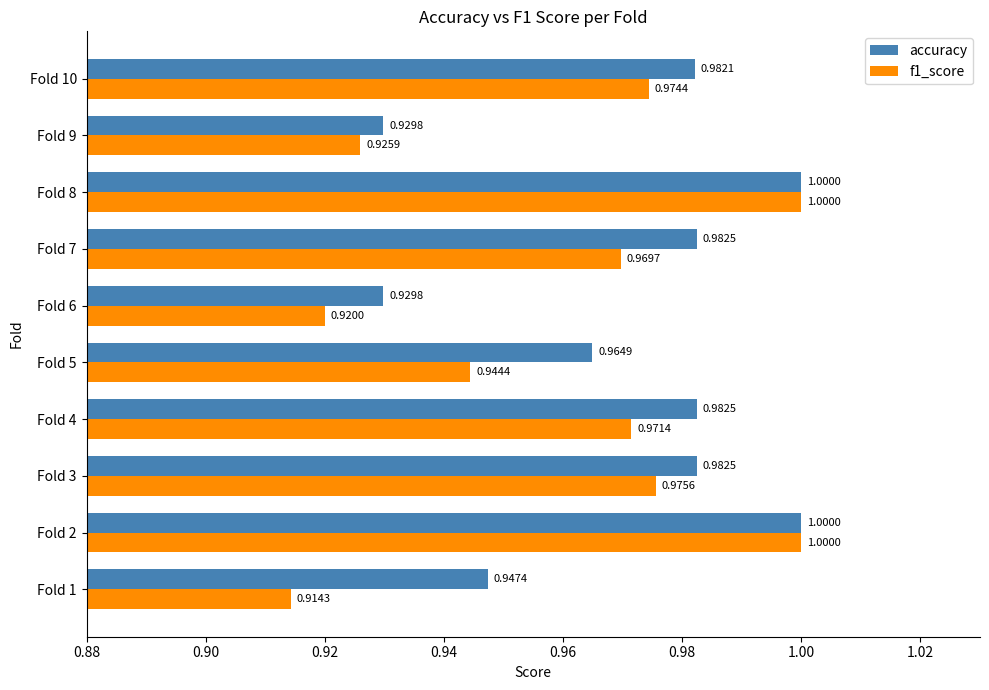

What is the total value across all series at Fold 4?

2.0